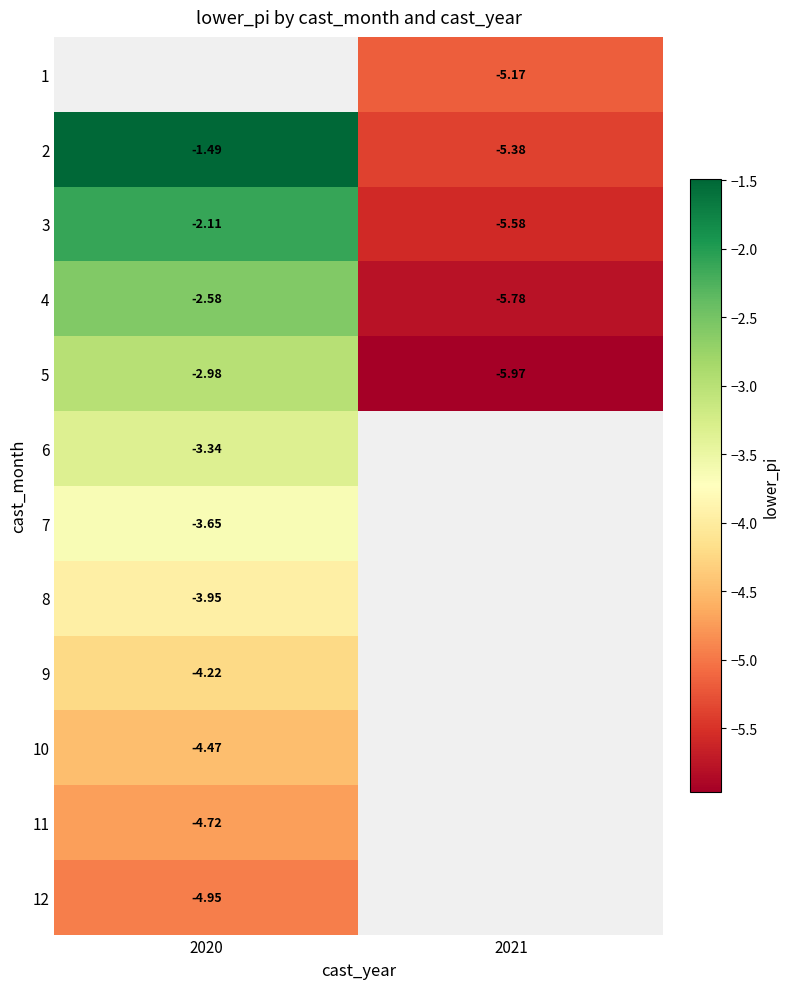

At which category does the chart reach its minimum across all series?

2021